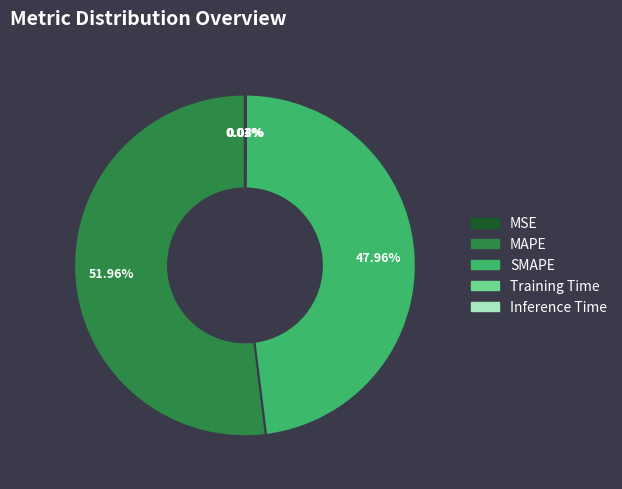

What is the largest slice in the pie chart?

MAPE